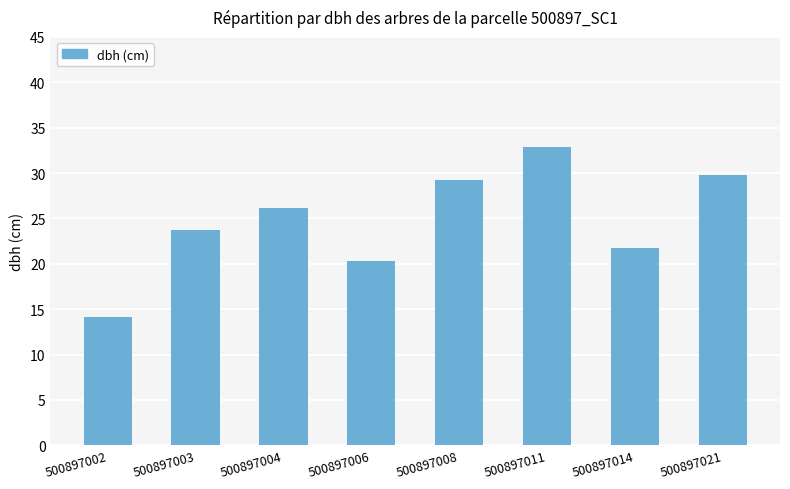

Which category has the highest value across all series?

500897011